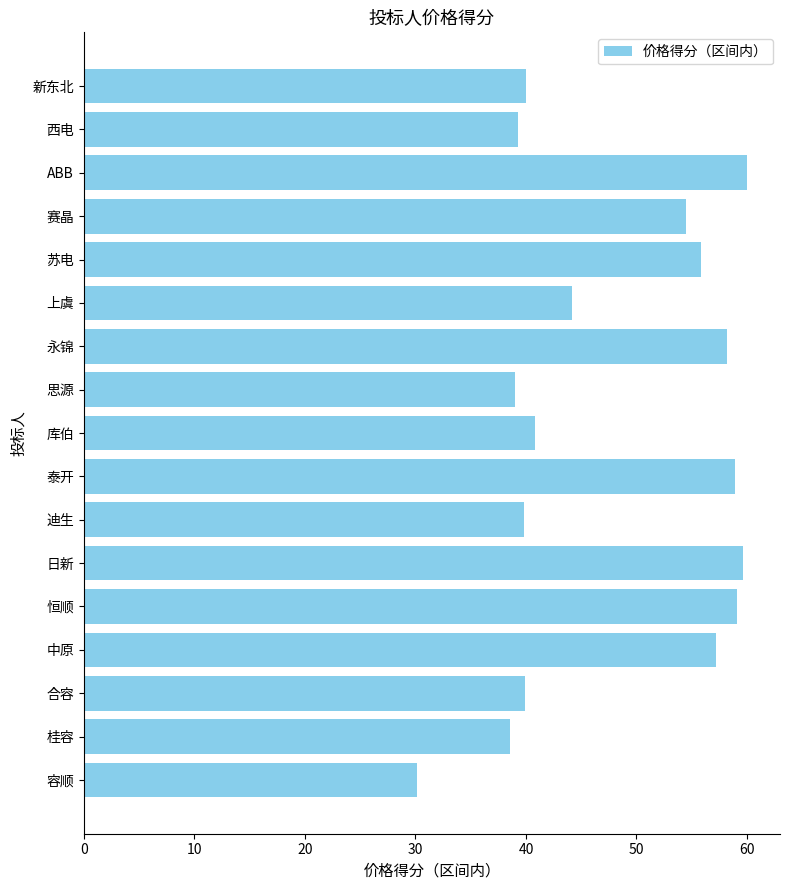

What is the maximum value shown in the chart?

60.0